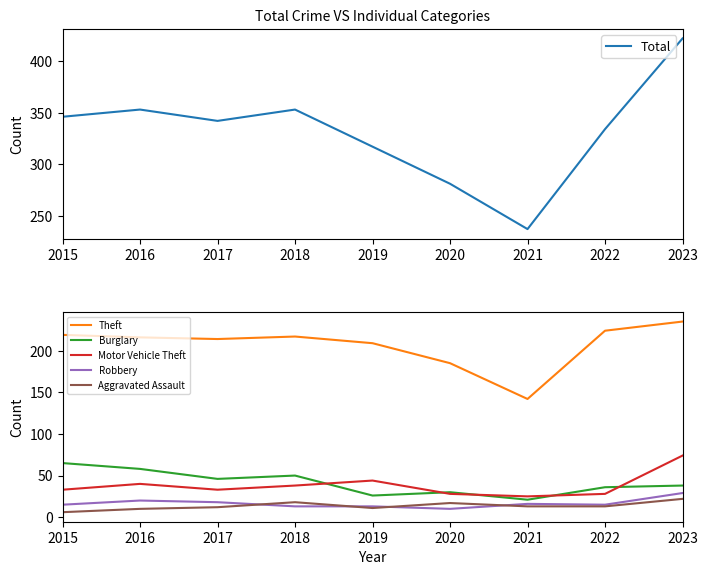

Does the chart display data point markers on the line(s)?

No